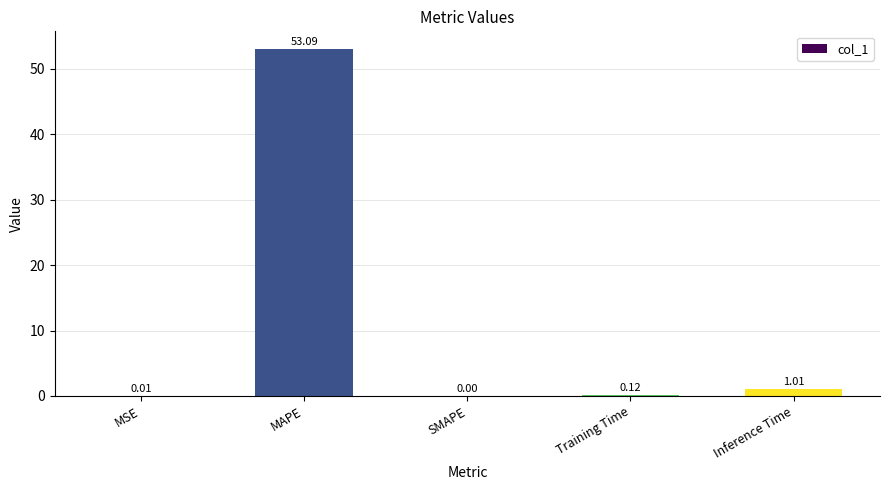

What is the sum of the values at Training Time and MAPE?

53.2